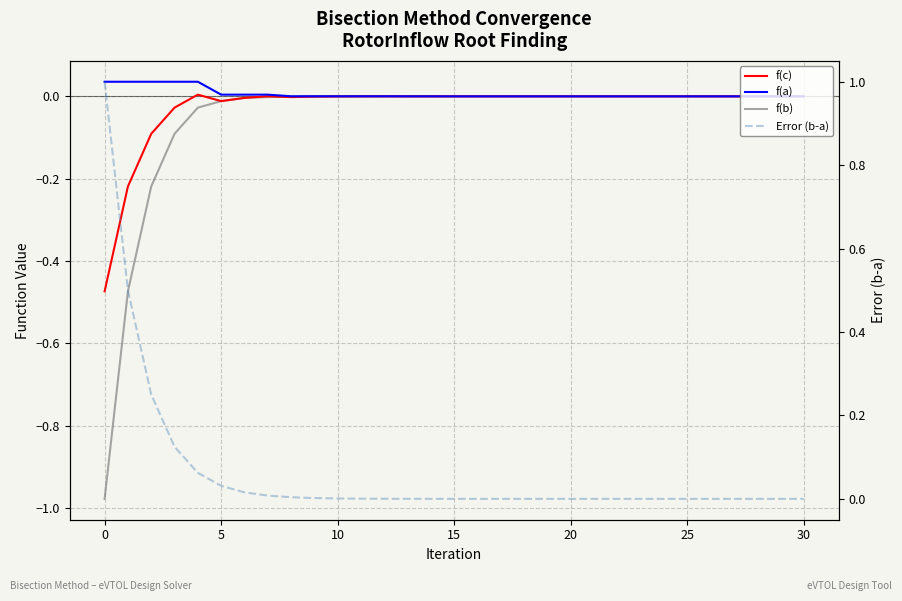

Is the value of Error (b-a) at 9 greater than the value of f(a) at 20?

No